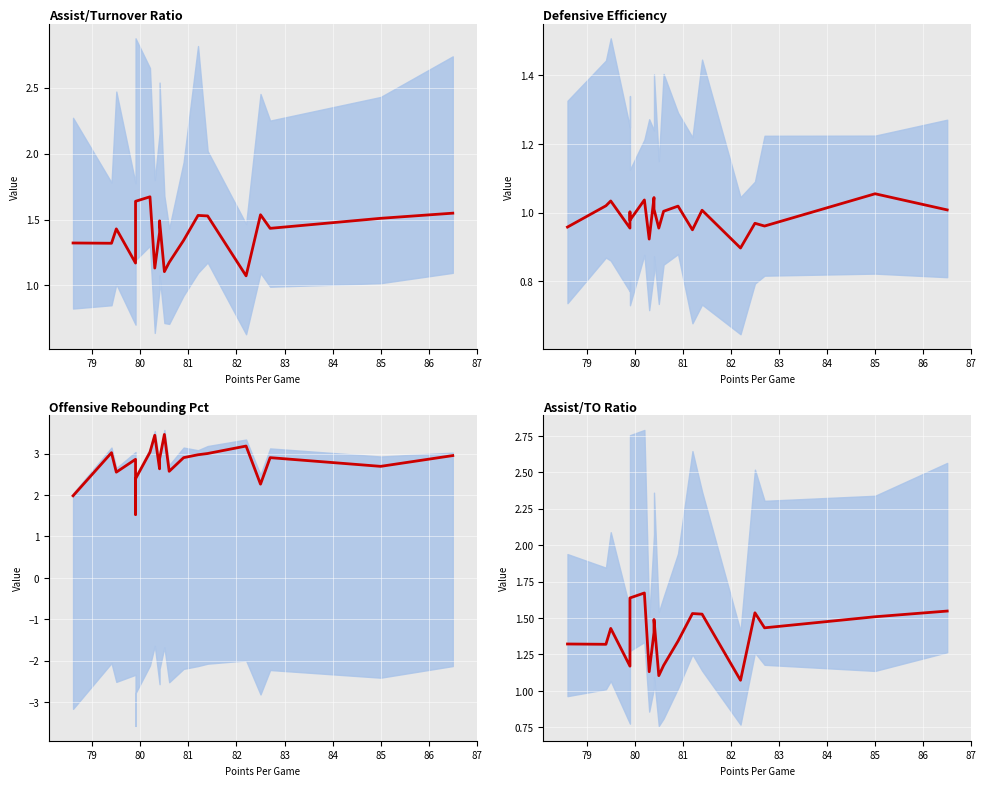

Reading left to right, extract all data points from this chart.

Assist/Turnover Ratio: 1.3	1.3	1.4	1.2	1.4	1.6	1.7	1.1	1.4	1.5	1.1	1.2	1.3	1.5	1.5	1.1	1.5	1.4	1.5	1.5
Defensive Efficiency: 1.0	1.0	1.0	1.0	1.0	1.0	1.0	0.9	1.0	1.0	1.0	1.0	1.0	0.9	1.0	0.9	1.0	1.0	1.1	1.0
Offensive Rebounding Pct: 2.0	3.0	2.6	2.9	1.5	2.4	3.0	3.4	2.6	2.9	3.5	2.6	2.9	3.0	3.0	3.2	2.3	2.9	2.7	3.0
Assist/TO Ratio: 1.3	1.3	1.4	1.2	1.4	1.6	1.7	1.1	1.4	1.5	1.1	1.2	1.3	1.5	1.5	1.1	1.5	1.4	1.5	1.5